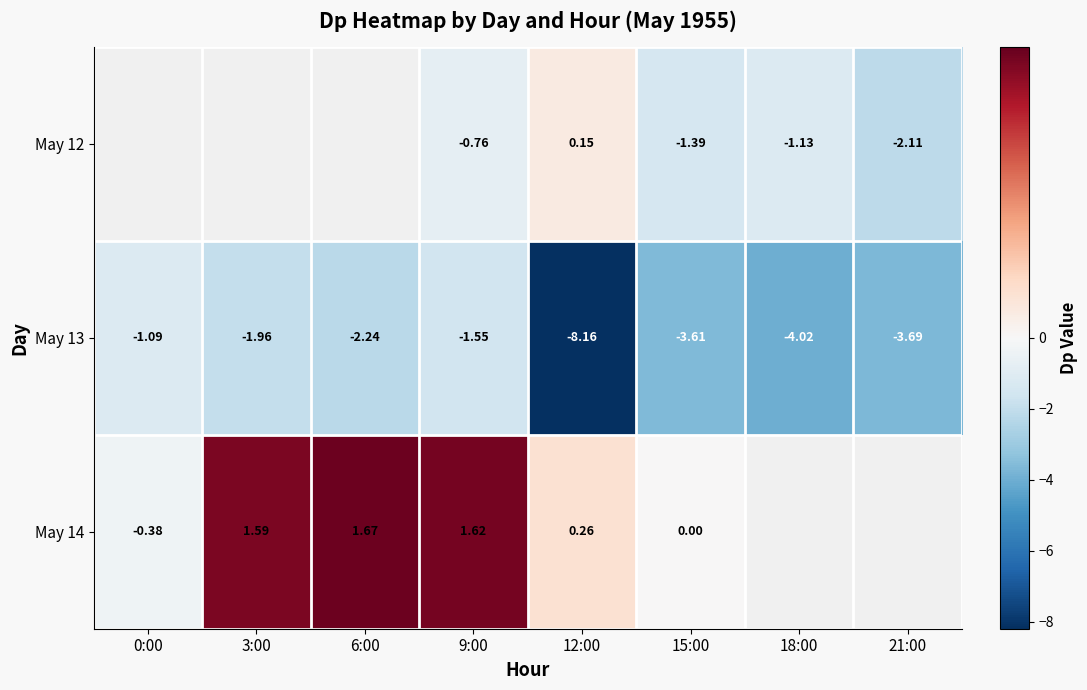

How many data points in May 13 are less than -2?

5